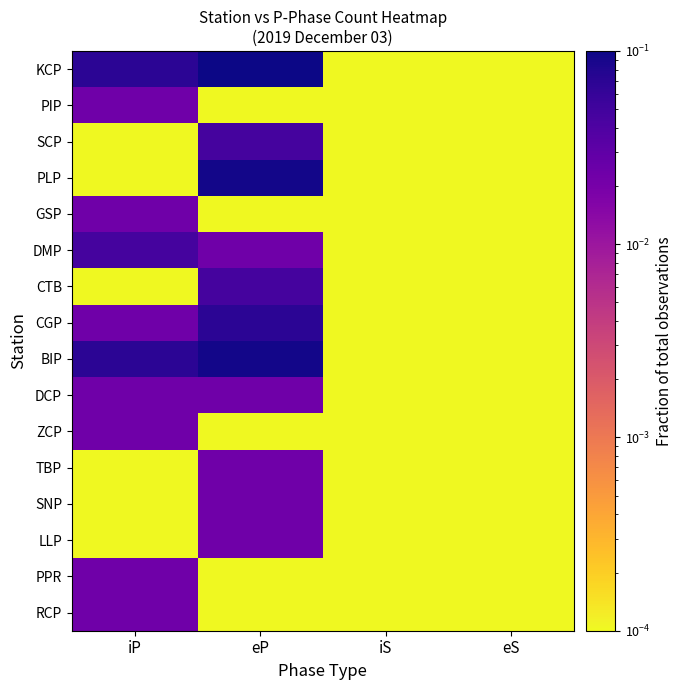

At iS, list the series in order from smallest to largest.

KCP, PIP, SCP, PLP, GSP, DMP, CTB, CGP, BIP, DCP, ZCP, TBP, SNP, LLP, PPR, RCP